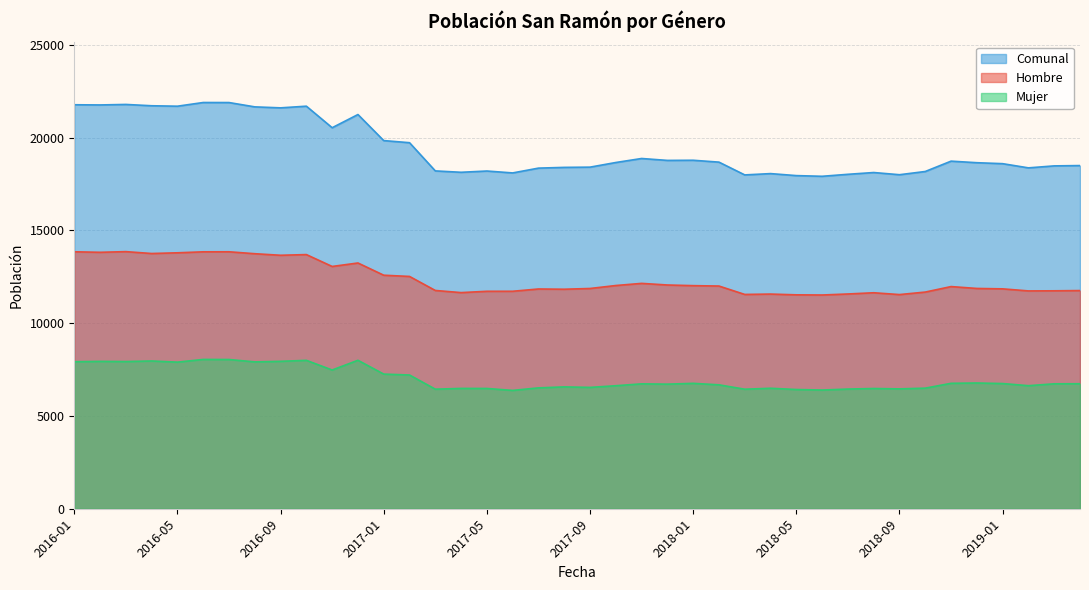

At how many categories does at least one series exceed 17975?

38